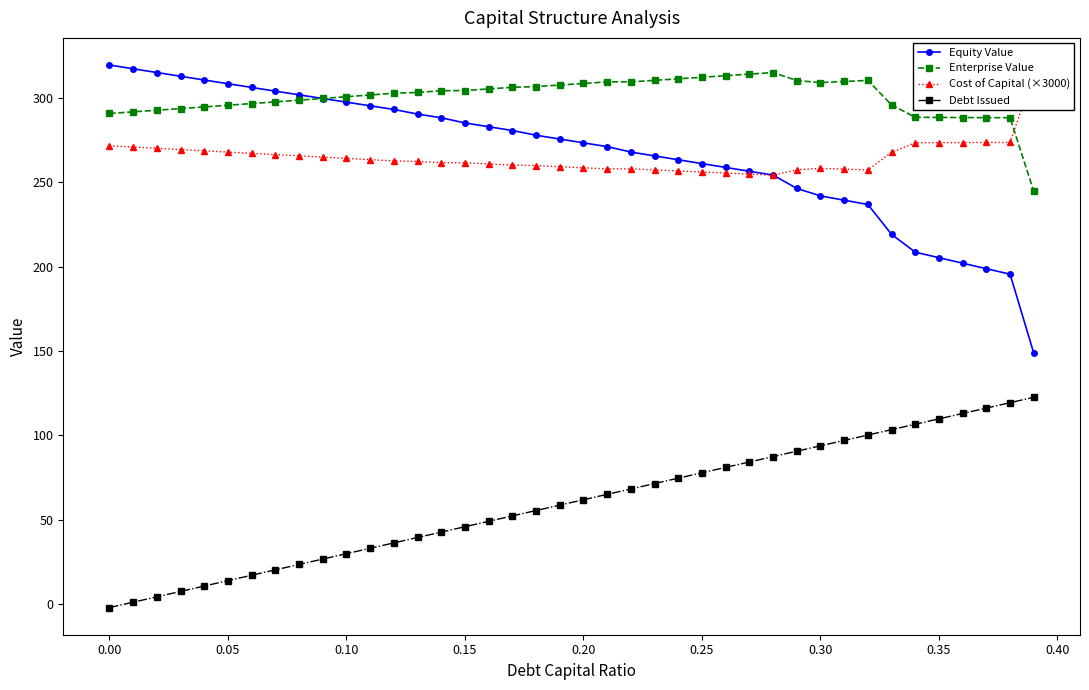

True or false: Enterprise Value has more than 2 interior local peaks.

True